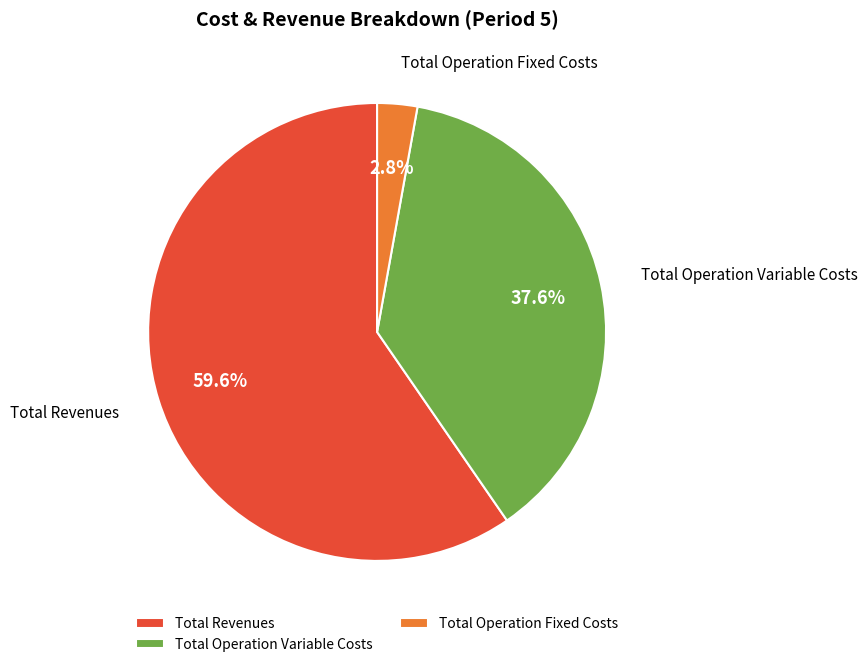

Which category has the smallest portion of the pie?

Total Operation Fixed Costs